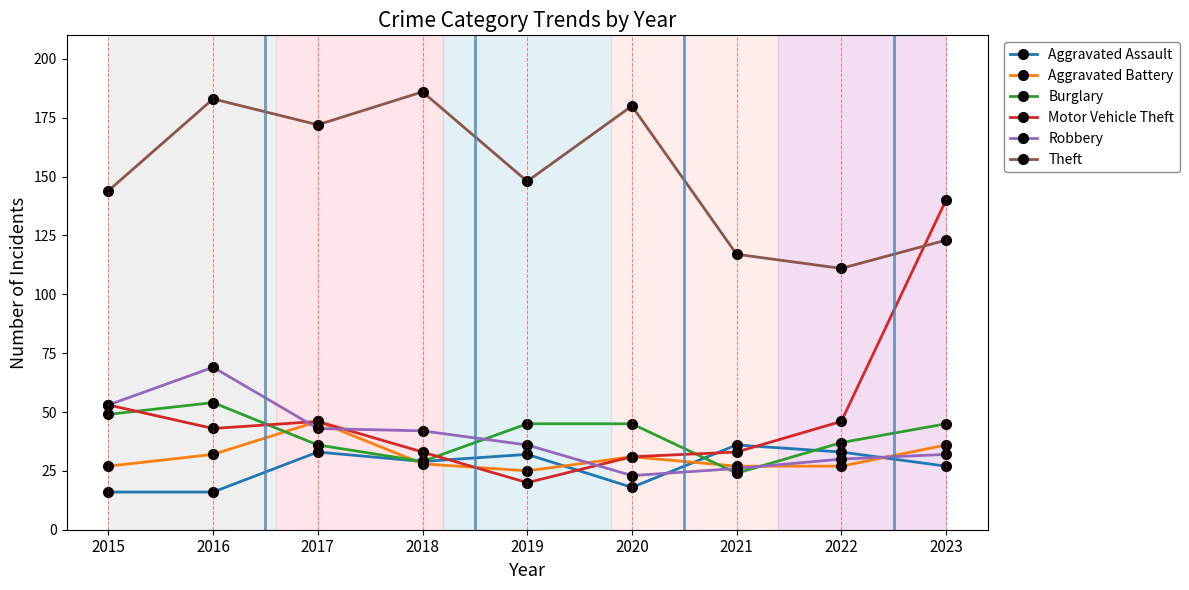

How many interior local valleys does the Burglary series have?

2